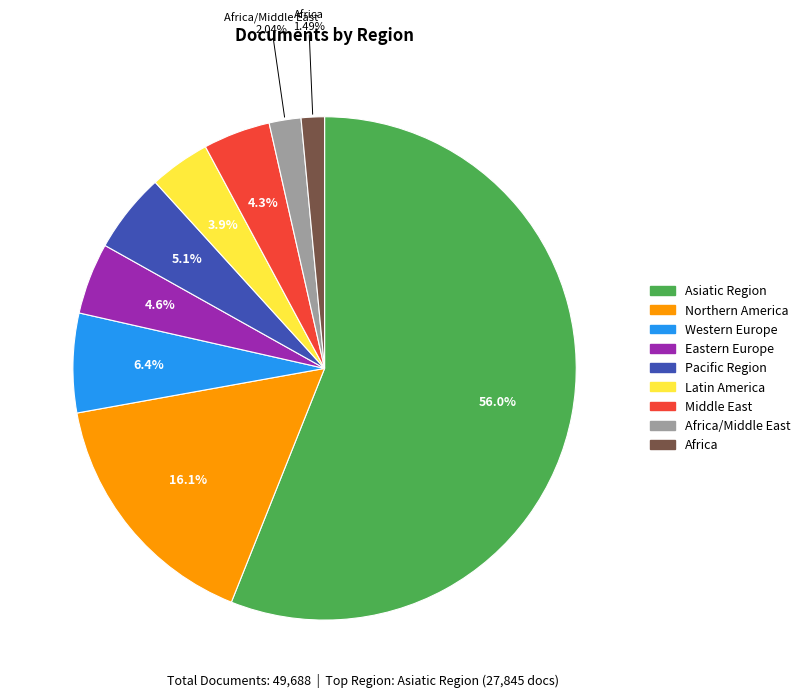

Is there a majority slice in this chart?

Yes